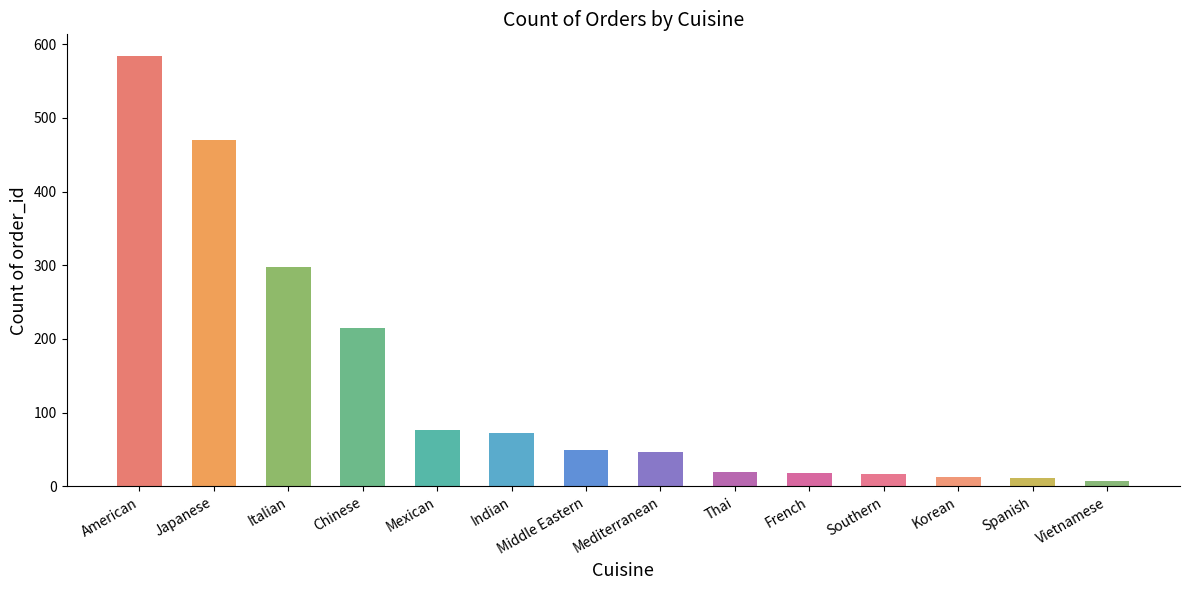

What is the maximum value shown in the chart?

584